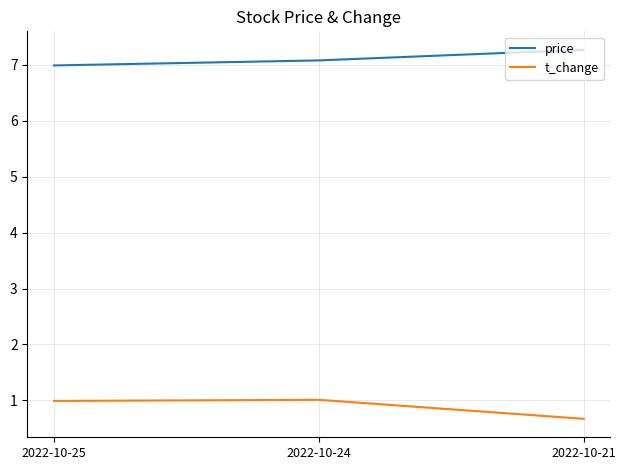

Rank the series at 2022-10-25 from highest to lowest value.

price, t_change